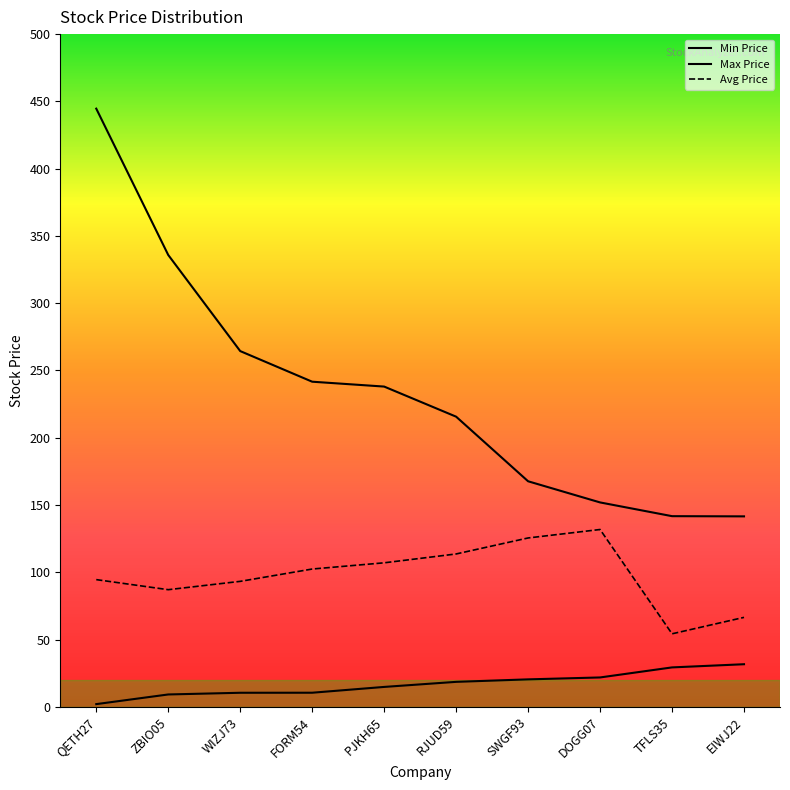

True or false: Min Price has a value of 5.4 at ZBIO05.

False